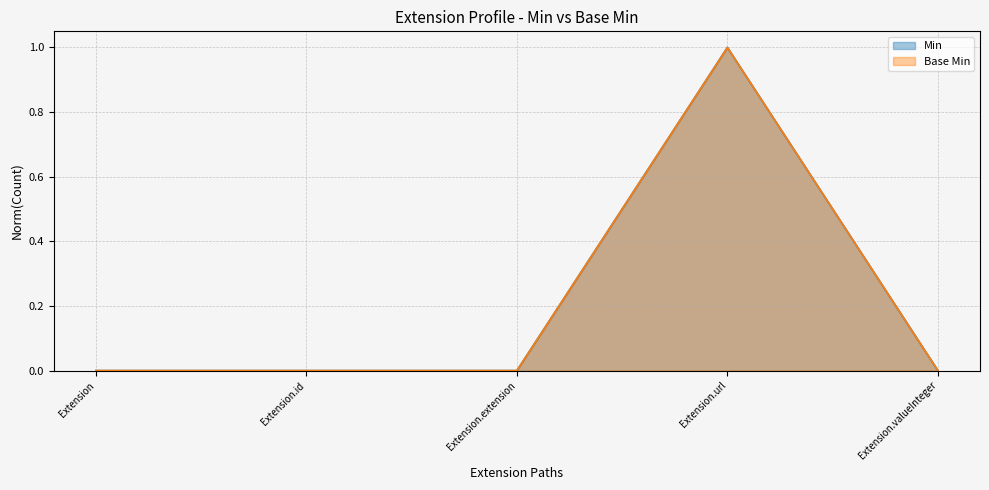

True or false: Min and Base Min cross at least once.

False